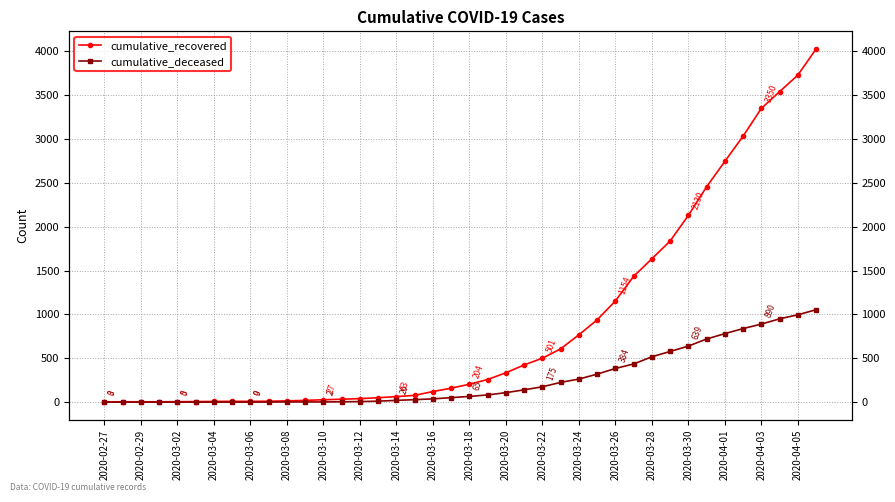

How many data points in cumulative_recovered are above 204?

19